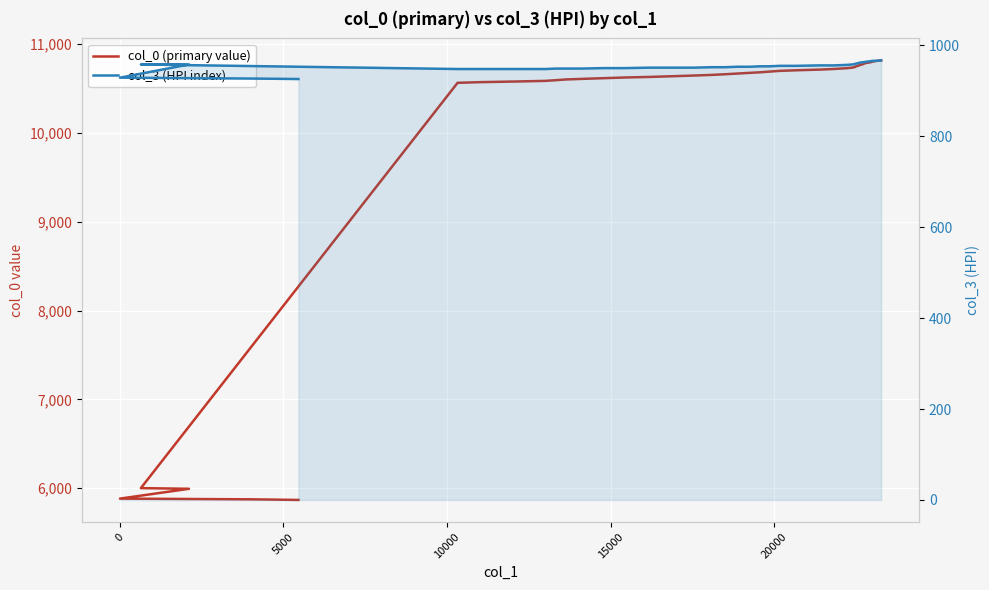

What is the difference between the second highest and minimum values in the col_3 (HPI index) series?

40.0